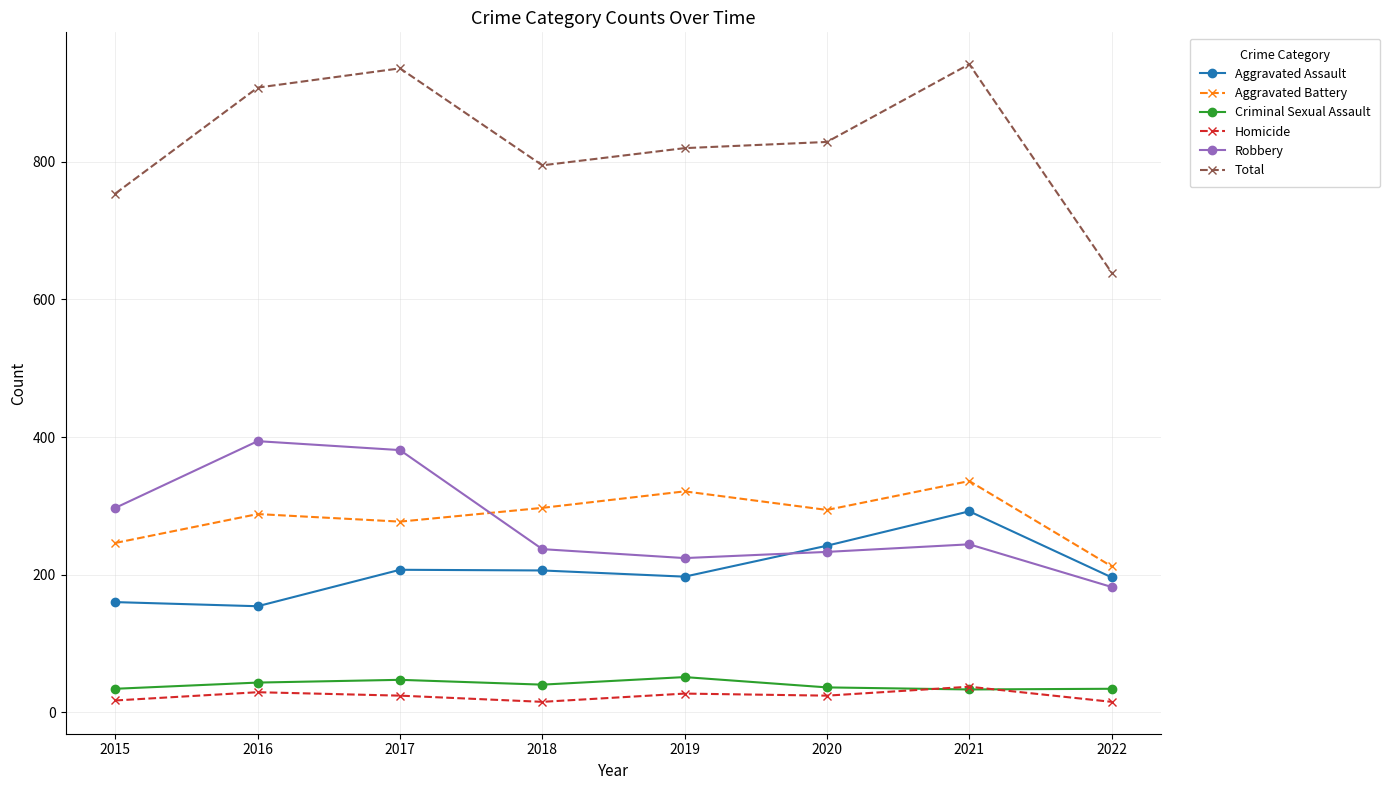

What is the maximum value shown in the chart?

942